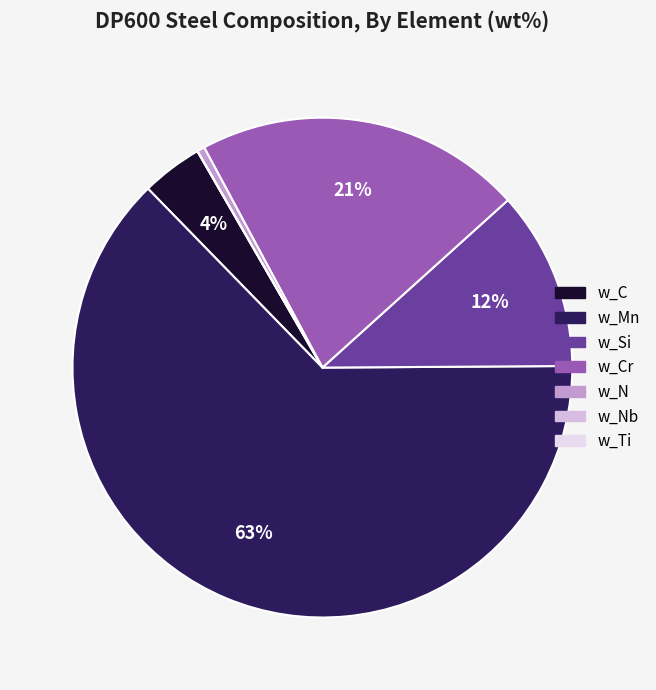

Does w_Mn account for over 50% of the chart?

Yes